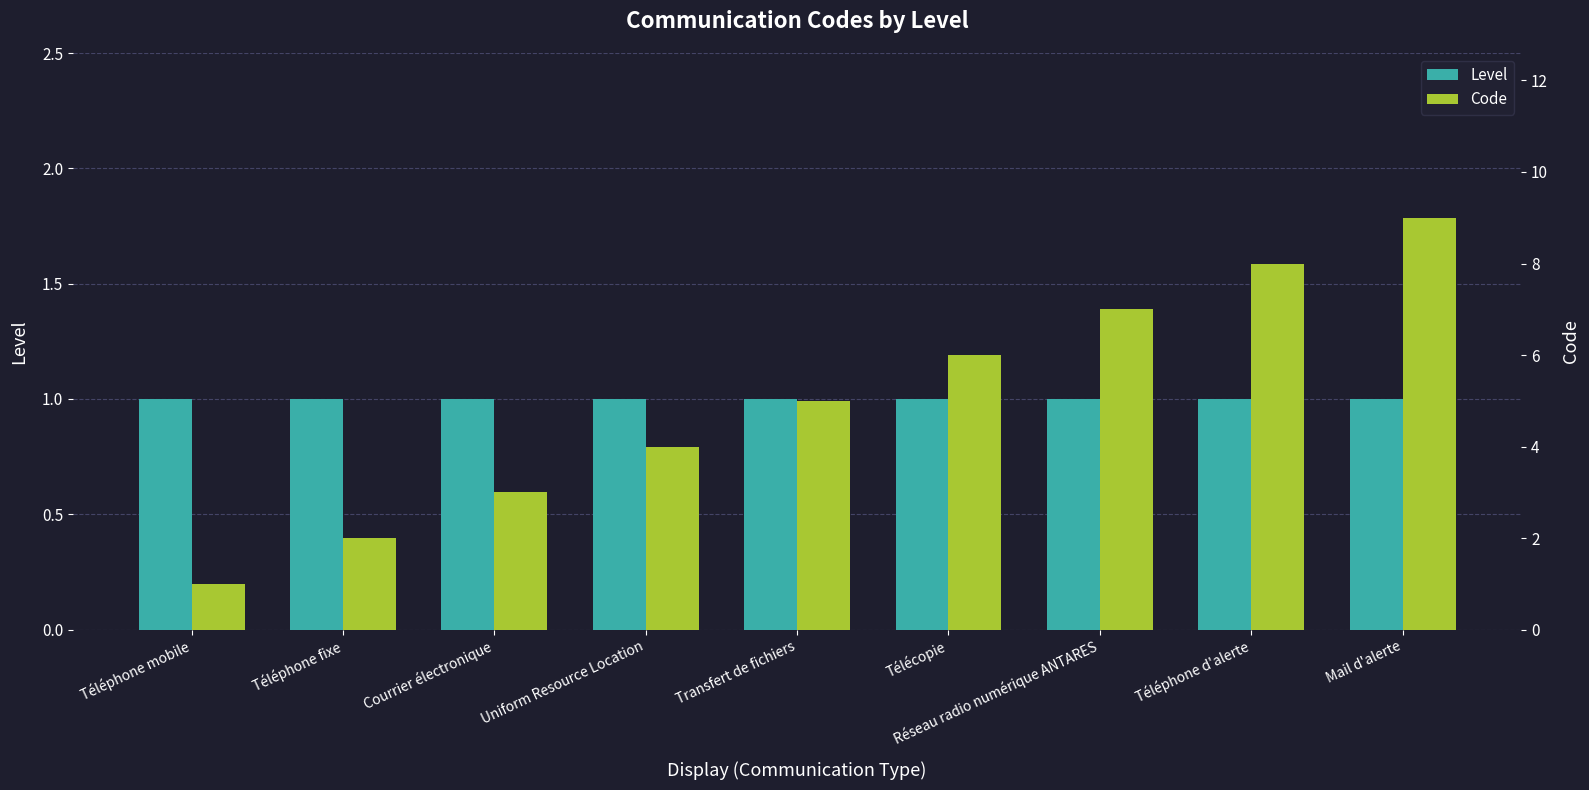

At how many categories does at least one series exceed 6?

3